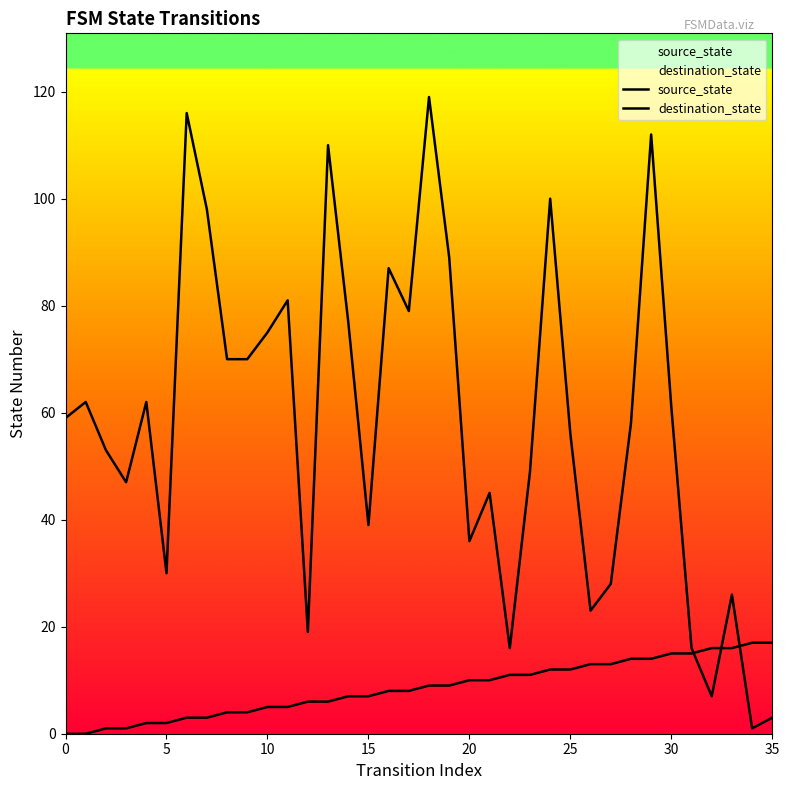

What is the difference between the destination_state values at 9 and 18?

49